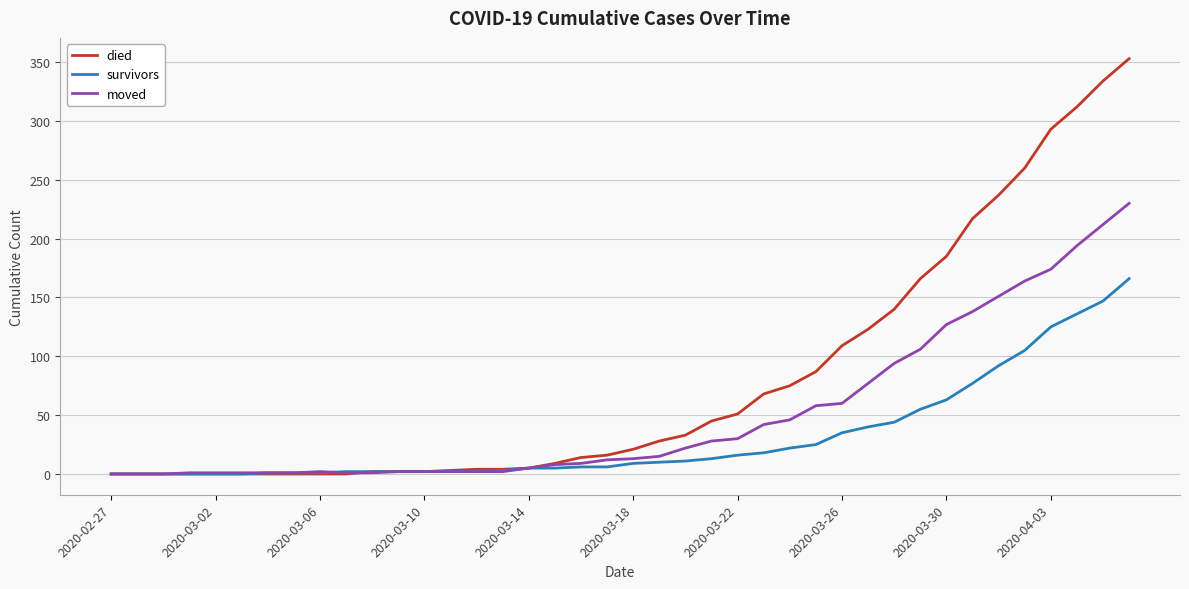

What is the maximum value for died?

353